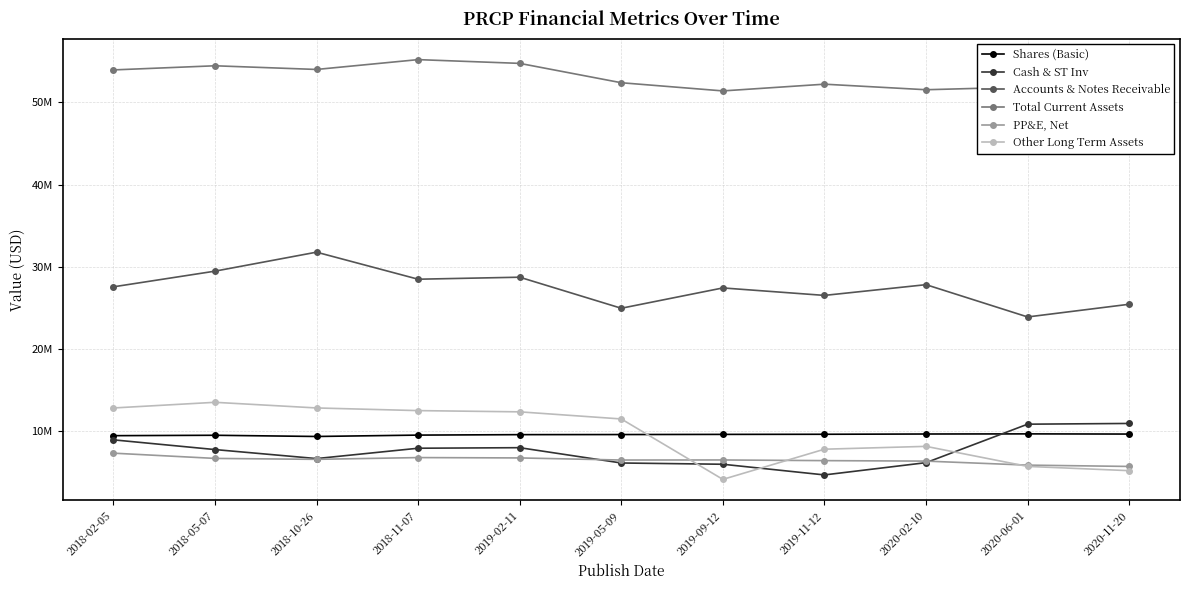

Rank the series at 2019-05-09 from lowest to highest value.

Cash & ST Inv, PP&E, Net, Shares (Basic), Other Long Term Assets, Accounts & Notes Receivable, Total Current Assets